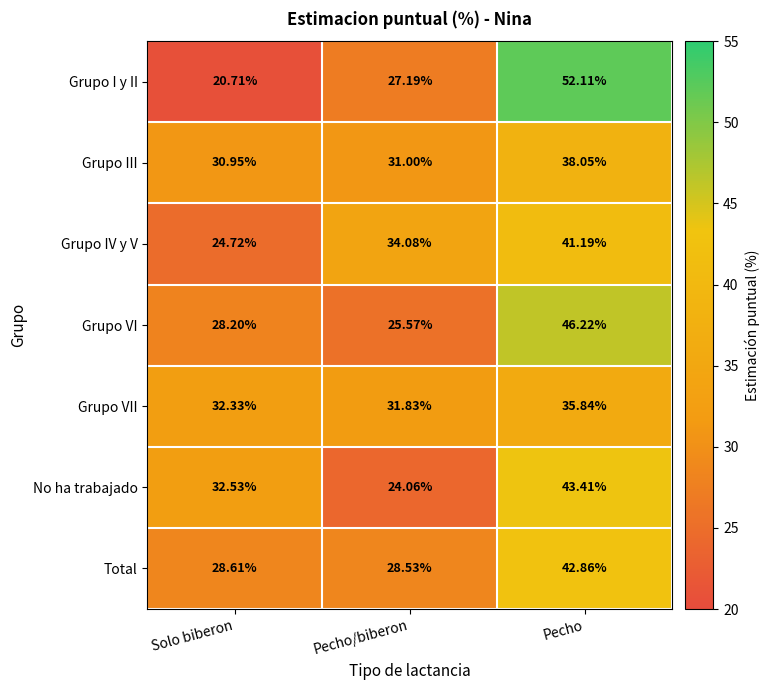

Which series has the largest total across all categories?

Grupo I y II